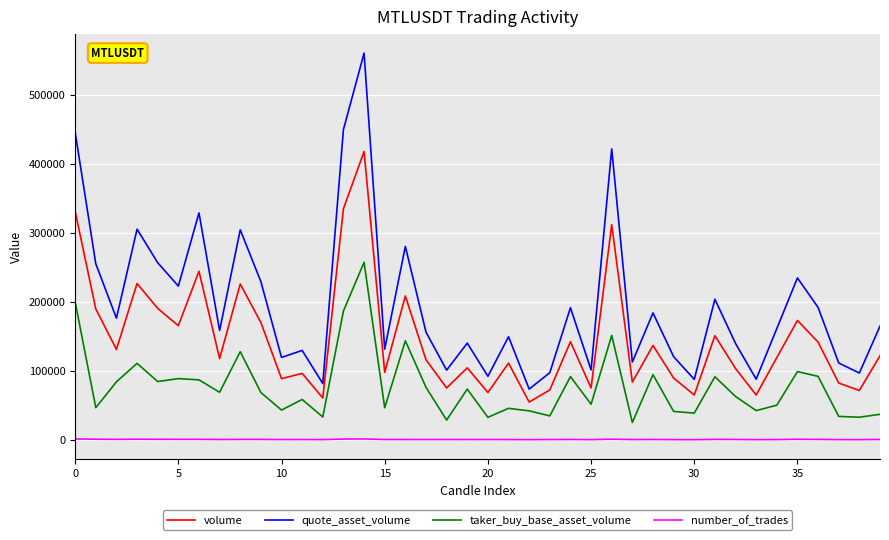

What is the maximum value shown in the chart?

560150